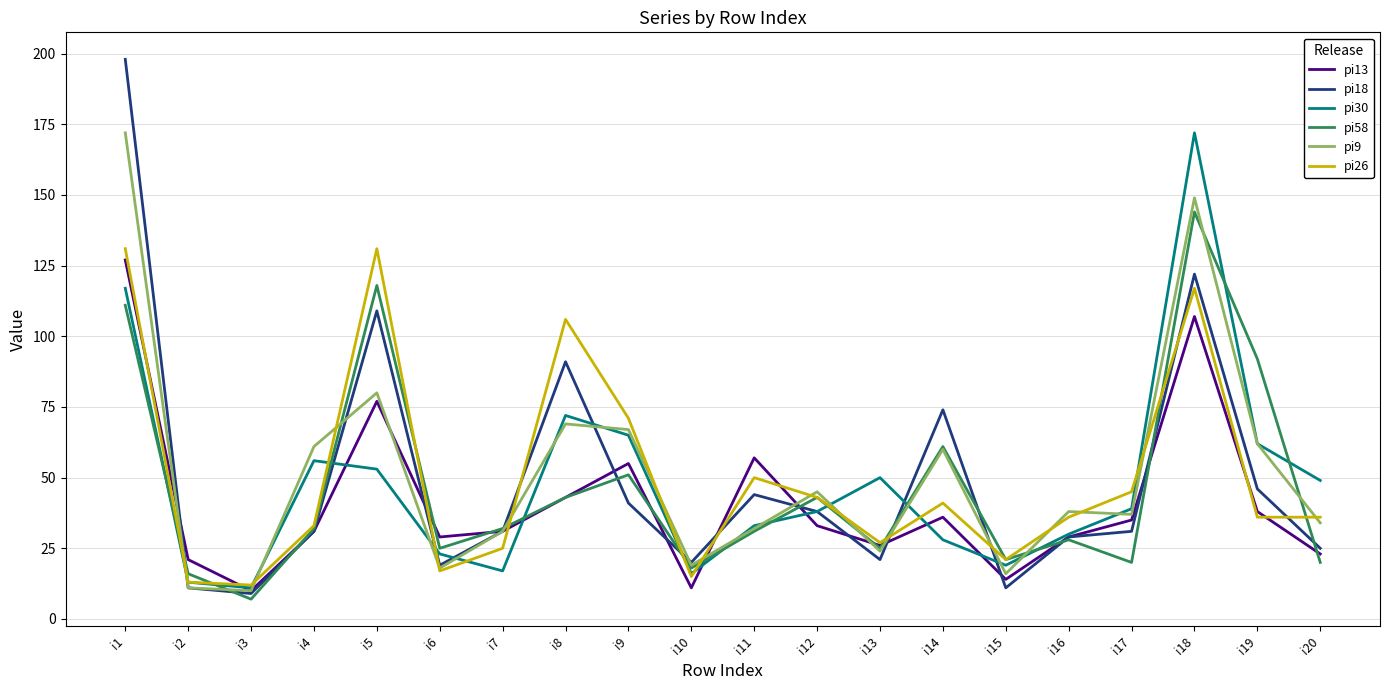

Reading left to right, list all the values displayed in this chart.

pi13: i1=127	i2=21	i3=10	i4=31	i5=77	i6=29	i7=31	i8=43	i9=55	i10=11	i11=57	i12=33	i13=26	i14=36	i15=14	i16=29	i17=35	i18=107	i19=38	i20=23
pi18: i1=198	i2=11	i3=9	i4=31	i5=109	i6=19	i7=31	i8=91	i9=41	i10=20	i11=44	i12=38	i13=21	i14=74	i15=11	i16=29	i17=31	i18=122	i19=46	i20=25
pi30: i1=117	i2=13	i3=11	i4=56	i5=53	i6=23	i7=17	i8=72	i9=65	i10=16	i11=33	i12=38	i13=50	i14=28	i15=19	i16=30	i17=39	i18=172	i19=62	i20=49
pi58: i1=111	i2=16	i3=7	i4=32	i5=118	i6=25	i7=32	i8=43	i9=51	i10=18	i11=31	i12=43	i13=25	i14=61	i15=21	i16=28	i17=20	i18=144	i19=92	i20=20
pi9: i1=172	i2=11	i3=10	i4=61	i5=80	i6=18	i7=31	i8=69	i9=67	i10=19	i11=32	i12=45	i13=24	i14=60	i15=16	i16=38	i17=37	i18=149	i19=62	i20=34
pi26: i1=131	i2=13	i3=12	i4=33	i5=131	i6=17	i7=25	i8=106	i9=71	i10=15	i11=50	i12=43	i13=27	i14=41	i15=21	i16=36	i17=45	i18=117	i19=36	i20=36